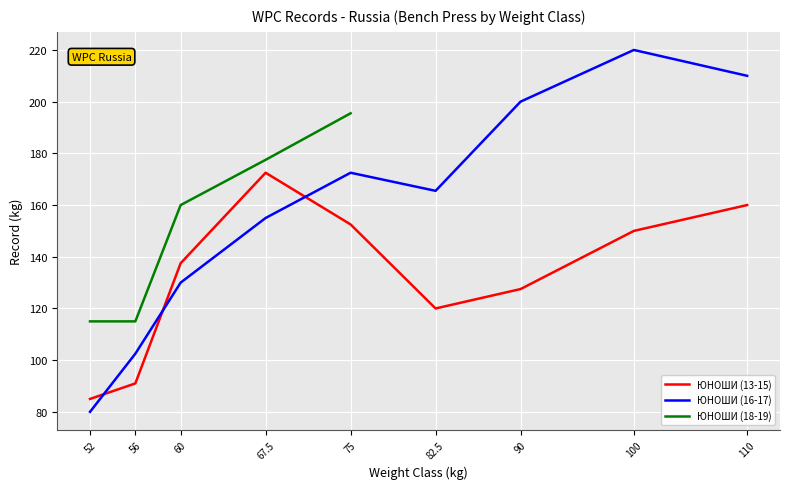

Where is the first local maximum for ЮНОШИ (16-17)?

75